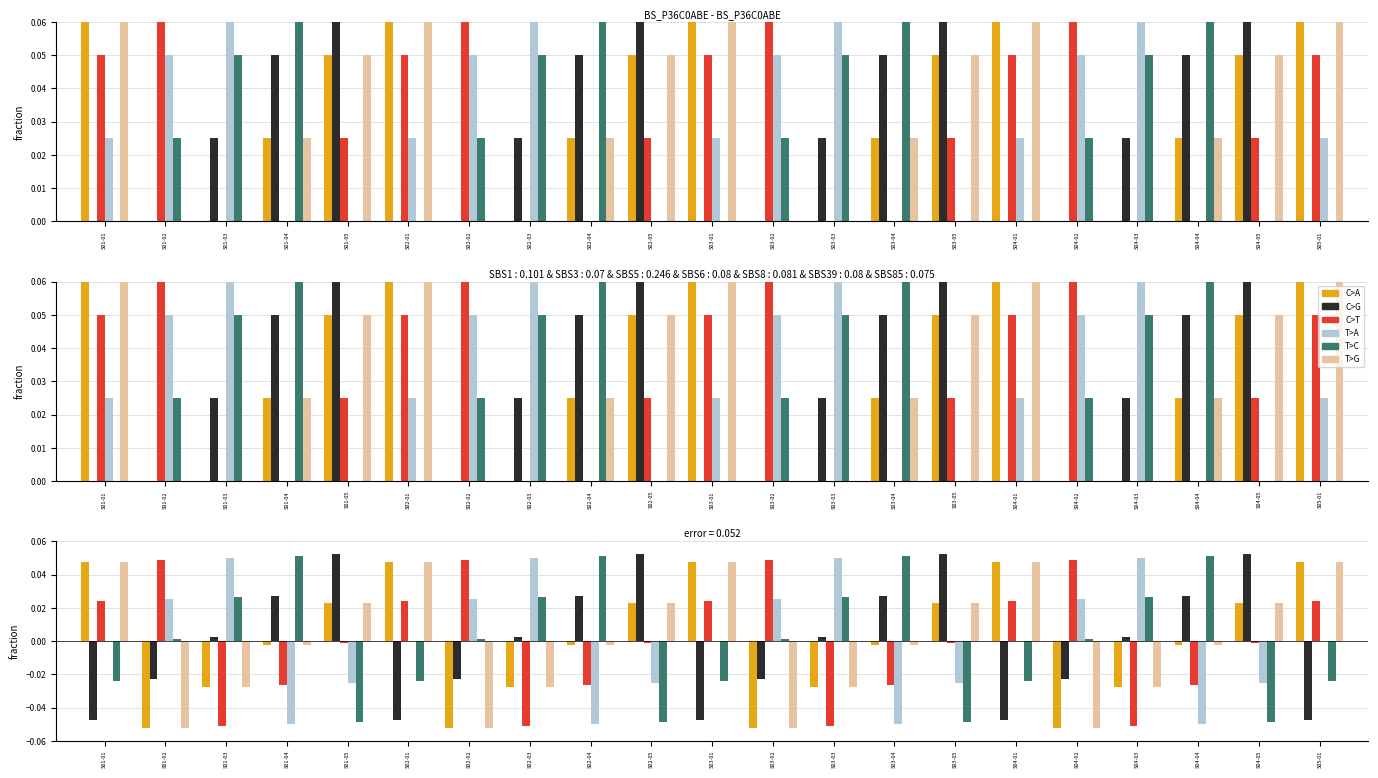

Reading right to left, what are all the values shown in this chart?

C>A: 0.0	0.0	-0.0	-0.0	-0.1	0.0	0.0	-0.0	-0.0	-0.1	0.0	0.0	-0.0	-0.0	-0.1	0.0	0.0	-0.0	-0.0	-0.1	0.0
C>G: -0.0	0.1	0.0	0.0	-0.0	-0.0	0.1	0.0	0.0	-0.0	-0.0	0.1	0.0	0.0	-0.0	-0.0	0.1	0.0	0.0	-0.0	-0.0
C>T: 0.0	-0.0	-0.0	-0.1	0.0	0.0	-0.0	-0.0	-0.1	0.0	0.0	-0.0	-0.0	-0.1	0.0	0.0	-0.0	-0.0	-0.1	0.0	0.0
T>A: 0.0	-0.0	-0.1	0.1	0.0	0.0	-0.0	-0.1	0.1	0.0	0.0	-0.0	-0.1	0.1	0.0	0.0	-0.0	-0.1	0.1	0.0	0.0
T>C: -0.0	-0.0	0.1	0.0	0.0	-0.0	-0.0	0.1	0.0	0.0	-0.0	-0.0	0.1	0.0	0.0	-0.0	-0.0	0.1	0.0	0.0	-0.0
T>G: 0.0	0.0	-0.0	-0.0	-0.1	0.0	0.0	-0.0	-0.0	-0.1	0.0	0.0	-0.0	-0.0	-0.1	0.0	0.0	-0.0	-0.0	-0.1	0.0